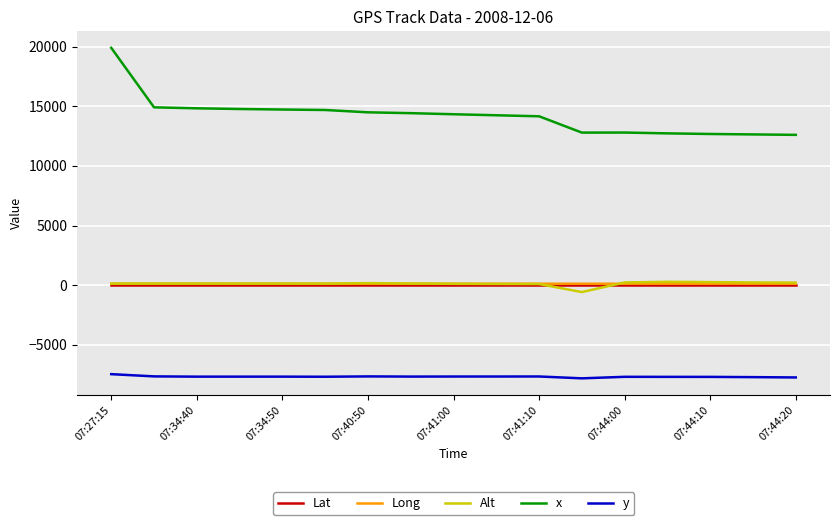

At how many categories does at least one series exceed 9623?

17